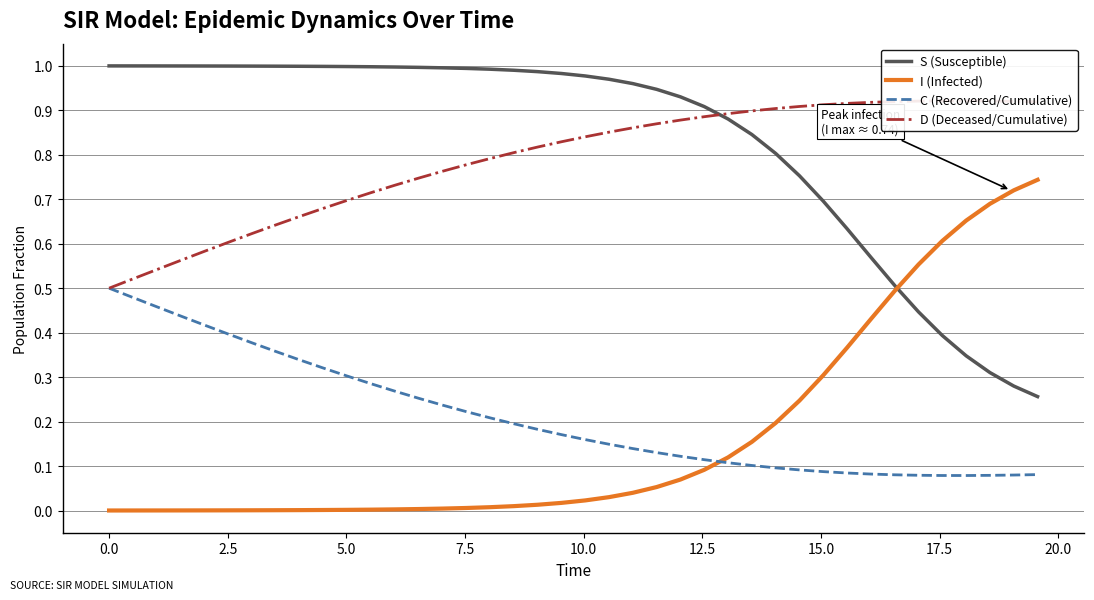

Which series has the largest range (max minus min)?

I (Infected)